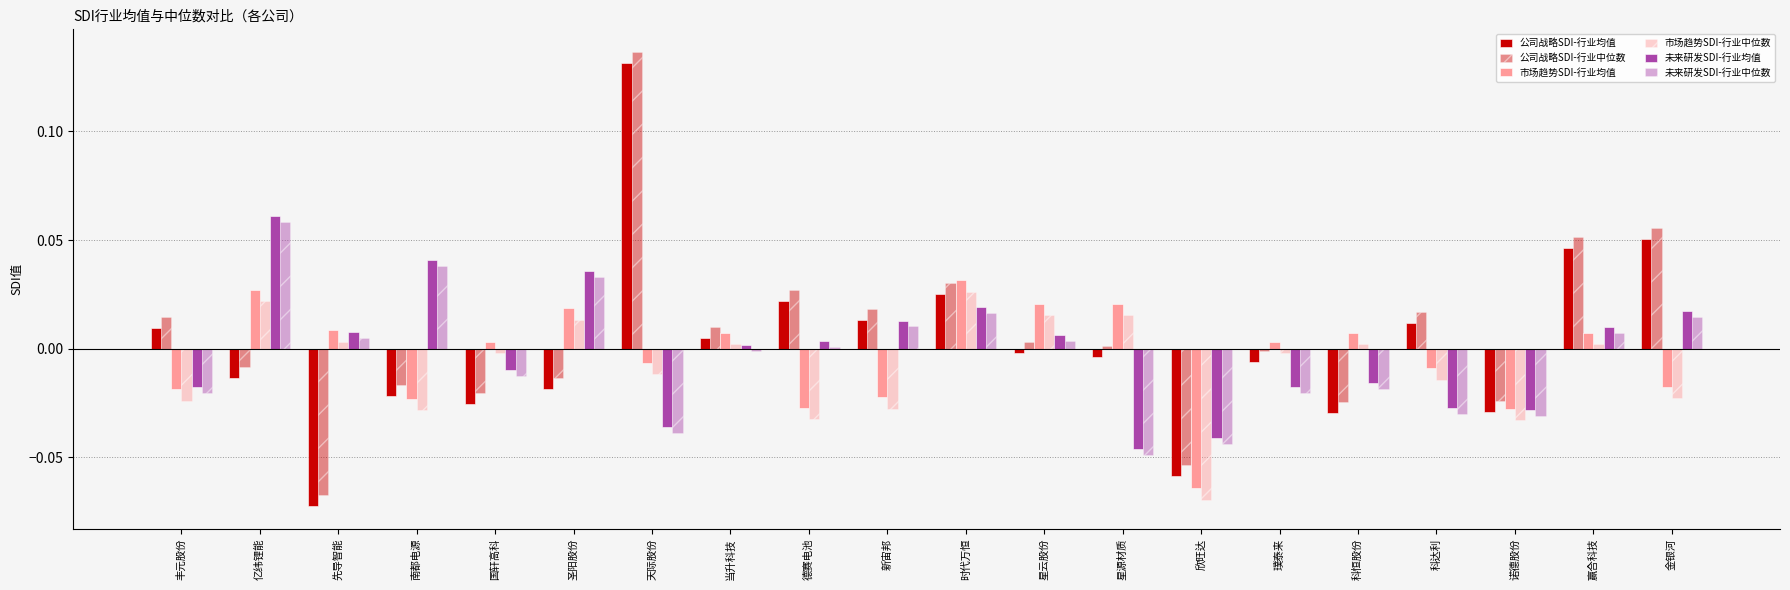

Which has a higher value, 星云股份 or 赢合科技?

赢合科技